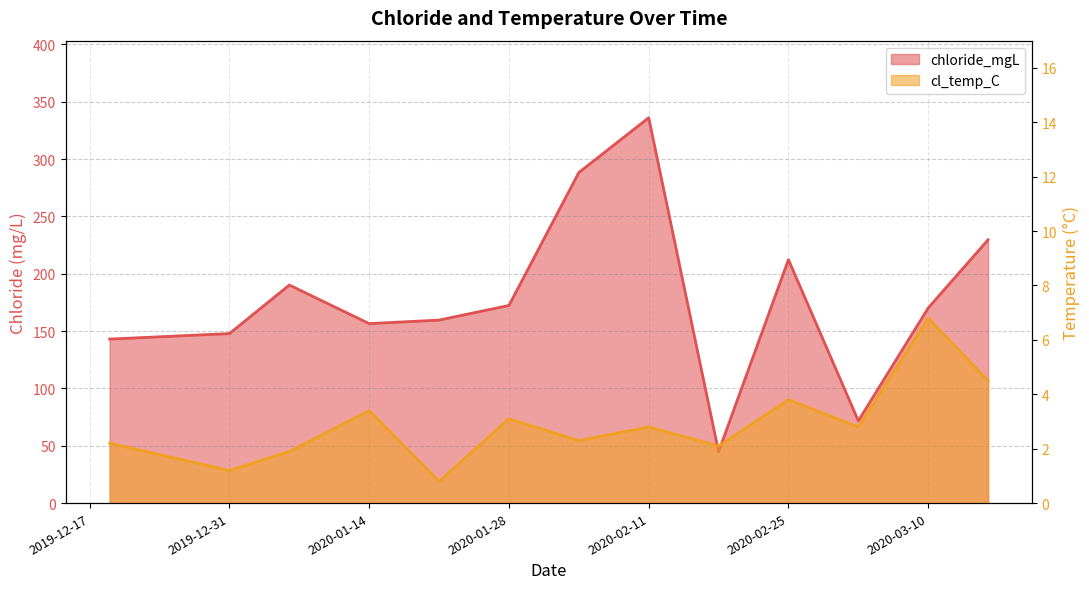

What is the minimum value for chloride_mgL?

44.8